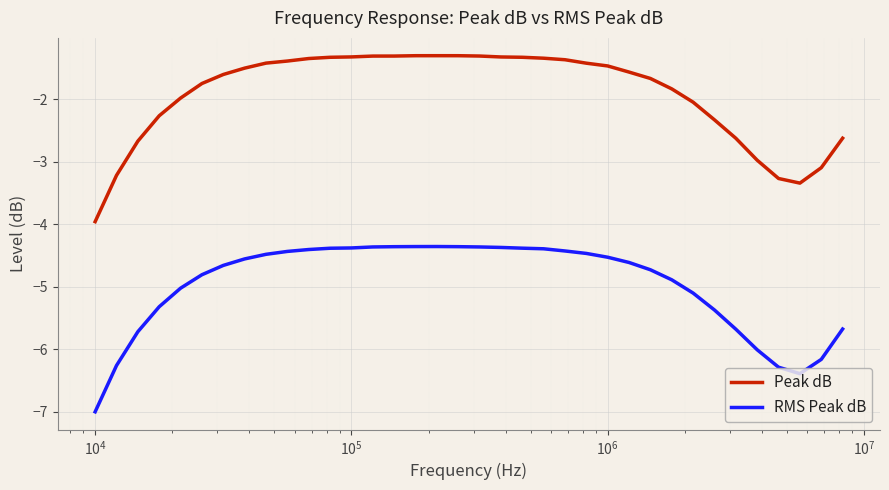

Which series has the largest total across all categories?

Peak dB